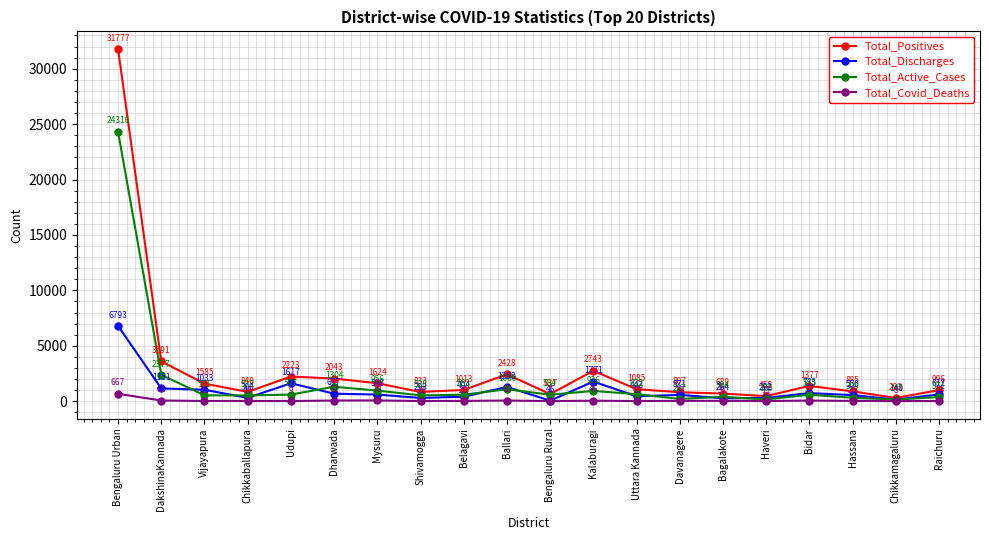

Reading right to left, extract all data points from this chart.

Total_Positives: Raichuru=996	Chikkamagaluru=293	Hassana=885	Bidar=1377	Haveri=458	Bagalakote=689	Davanagere=807	Uttara Kannada=1085	Kalaburagi=2743	Bengaluru Rural=637	Ballari=2428	Belagavi=1013	Shivamogga=833	Mysuru=1624	Dharwada=2043	Udupi=2223	Chikkaballapura=840	Vijayapura=1585	DakshinaKannada=3591	Bengaluru Urban=31777
Total_Discharges: Raichuru=612	Chikkamagaluru=140	Hassana=550	Bidar=733	Haveri=292	Bagalakote=264	Davanagere=571	Uttara Kannada=443	Kalaburagi=1771	Bengaluru Rural=46	Ballari=1288	Belagavi=404	Shivamogga=293	Mysuru=598	Dharwada=677	Udupi=1617	Chikkaballapura=300	Vijayapura=1033	DakshinaKannada=1151	Bengaluru Urban=6793
Total_Active_Cases: Raichuru=371	Chikkamagaluru=145	Hassana=309	Bidar=585	Haveri=155	Bagalakote=394	Davanagere=207	Uttara Kannada=632	Kalaburagi=926	Bengaluru Rural=584	Ballari=1080	Belagavi=583	Shivamogga=528	Mysuru=956	Dharwada=1304	Udupi=597	Chikkaballapura=522	Vijayapura=531	DakshinaKannada=2377	Bengaluru Urban=24316
Total_Covid_Deaths: Raichuru=13	Chikkamagaluru=8	Hassana=26	Bidar=57	Haveri=11	Bagalakote=31	Davanagere=29	Uttara Kannada=10	Kalaburagi=46	Bengaluru Rural=7	Ballari=60	Belagavi=26	Shivamogga=12	Mysuru=70	Dharwada=62	Udupi=9	Chikkaballapura=17	Vijayapura=21	DakshinaKannada=61	Bengaluru Urban=667